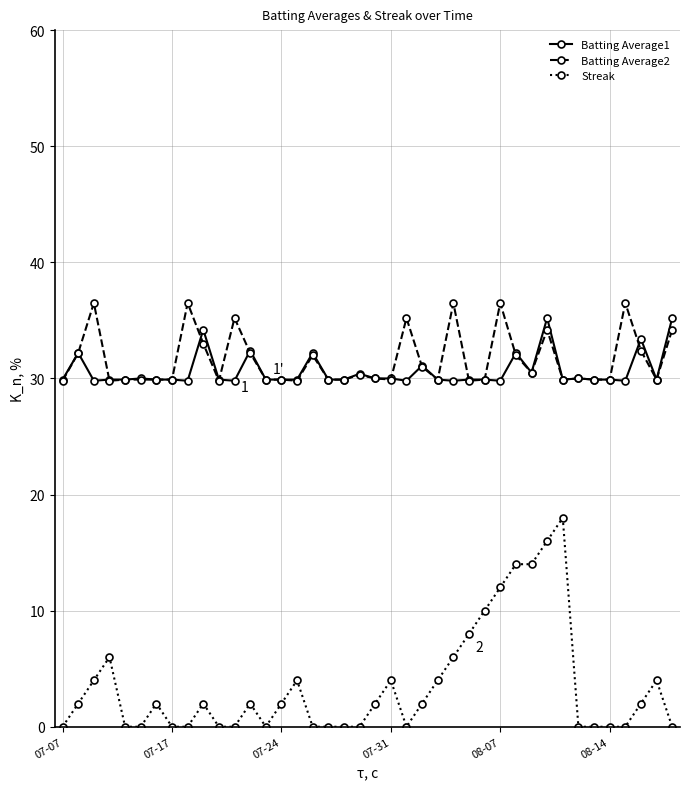

Which series has the widest spread of values?

Streak